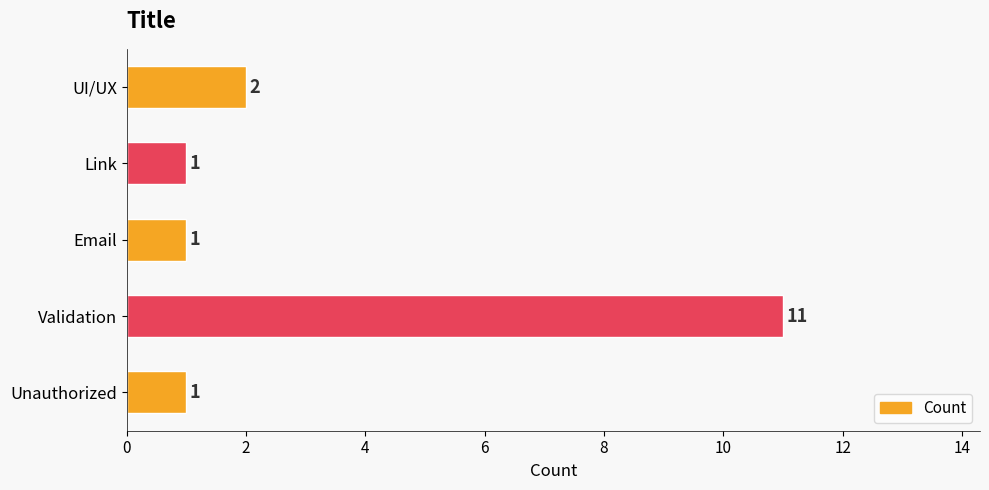

Which has a higher value, Validation or UI/UX?

Validation